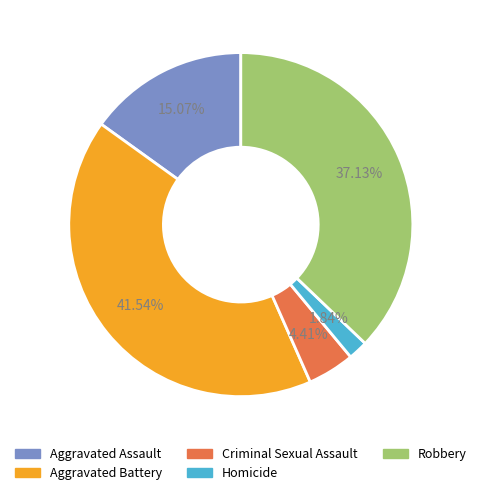

Combined, do Criminal Sexual Assault and Robbery account for over 50%?

No